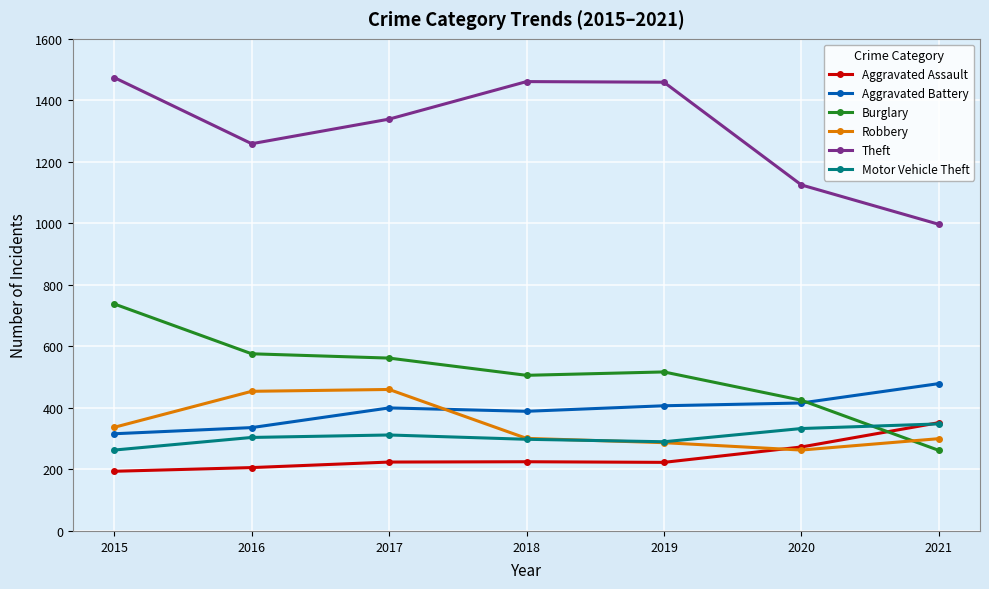

What is the minimum value for Burglary?

262